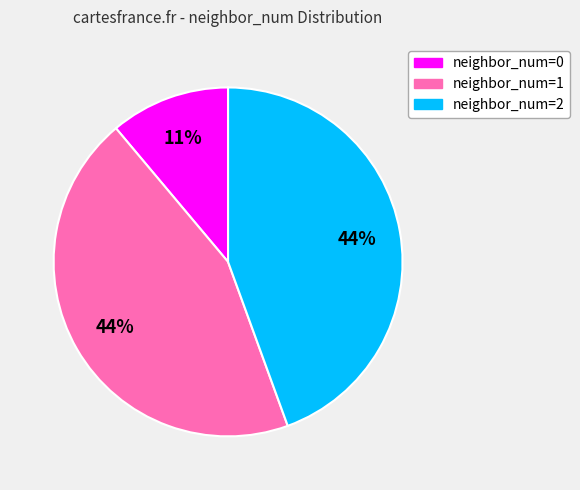

To the nearest percent, what is the difference between the largest and smallest slice percentages?

33%